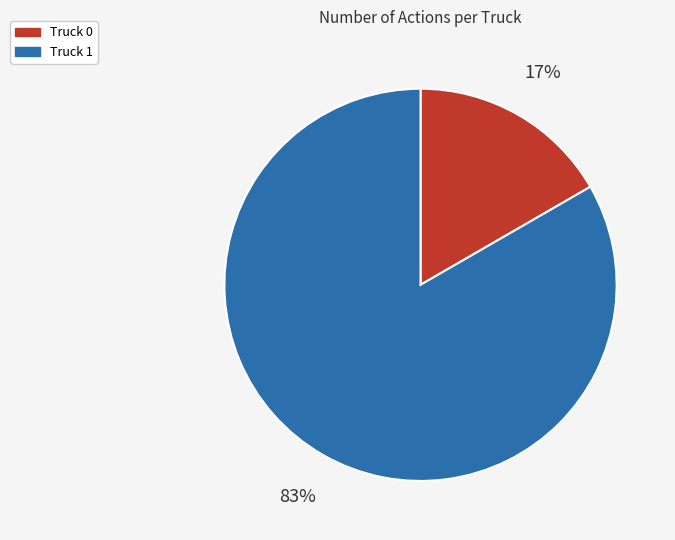

Does any single category account for the majority?

Yes